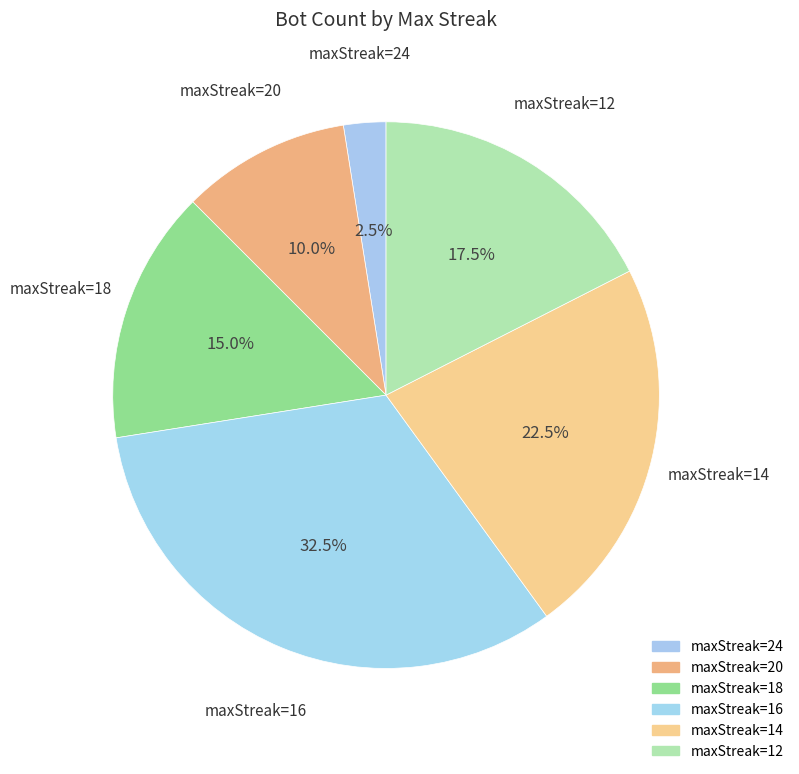

How many slices are in this pie chart?

6